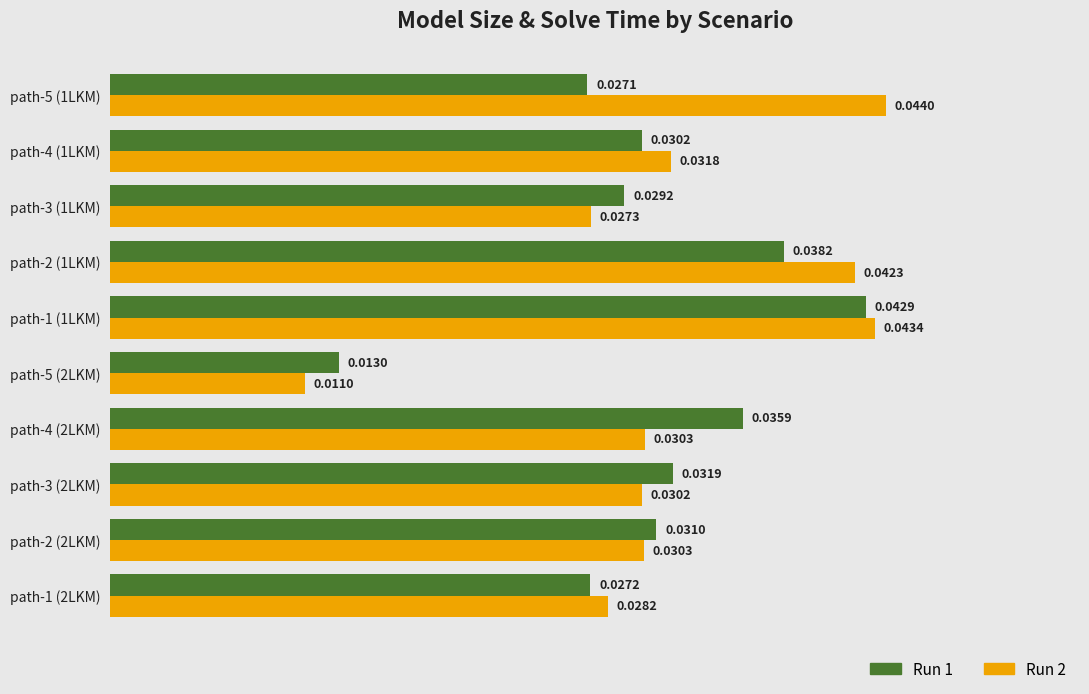

At which category does the chart reach its minimum across all series?

path-5 (2LKM)